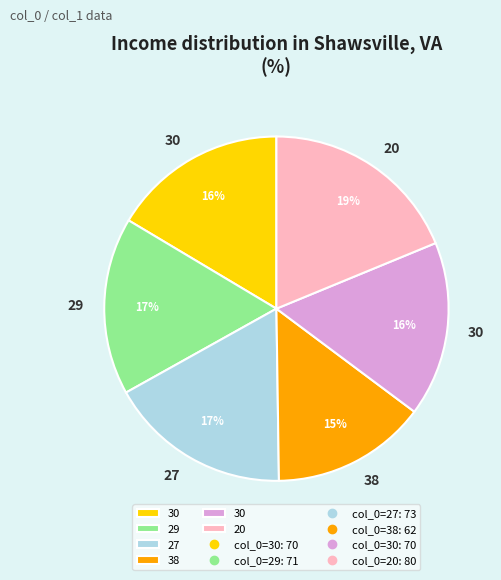

How many slices are in this pie chart?

6